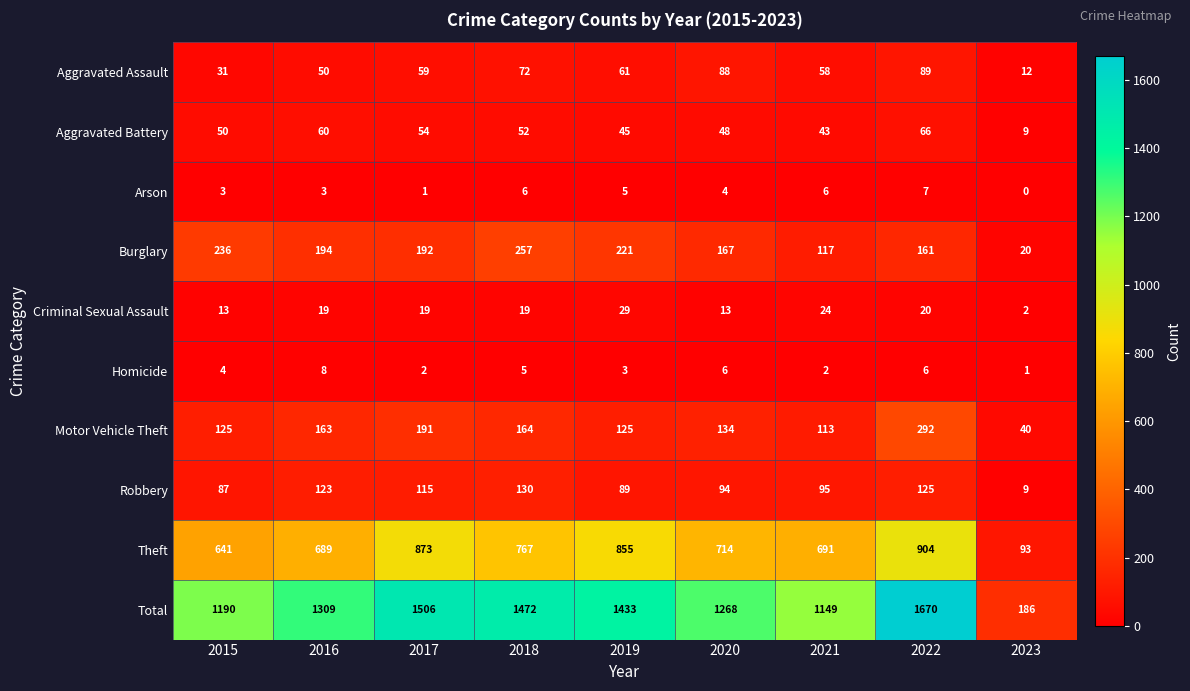

Which series has the largest range (max minus min)?

Total